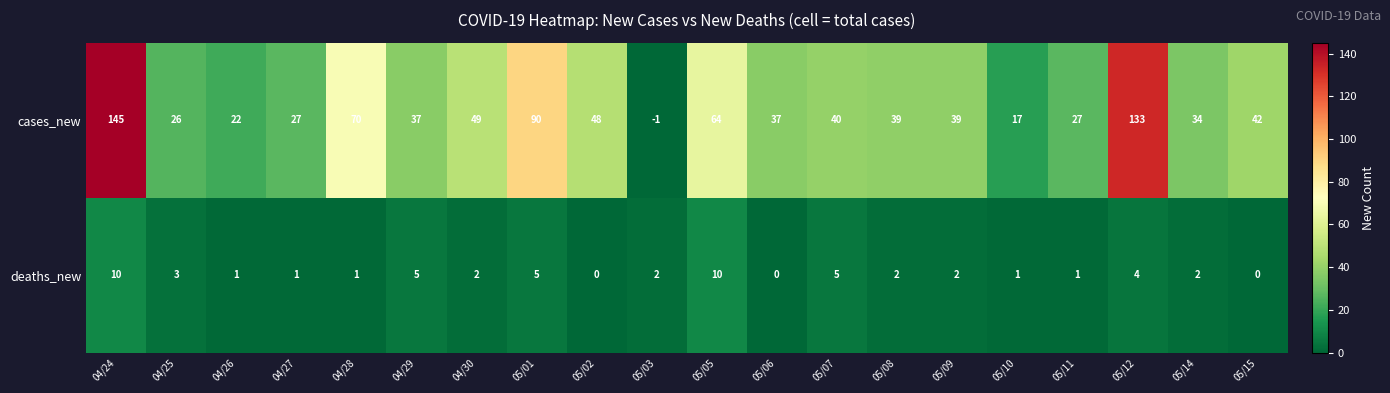

The deaths_new series shows 3 at 05/08. True or false?

False